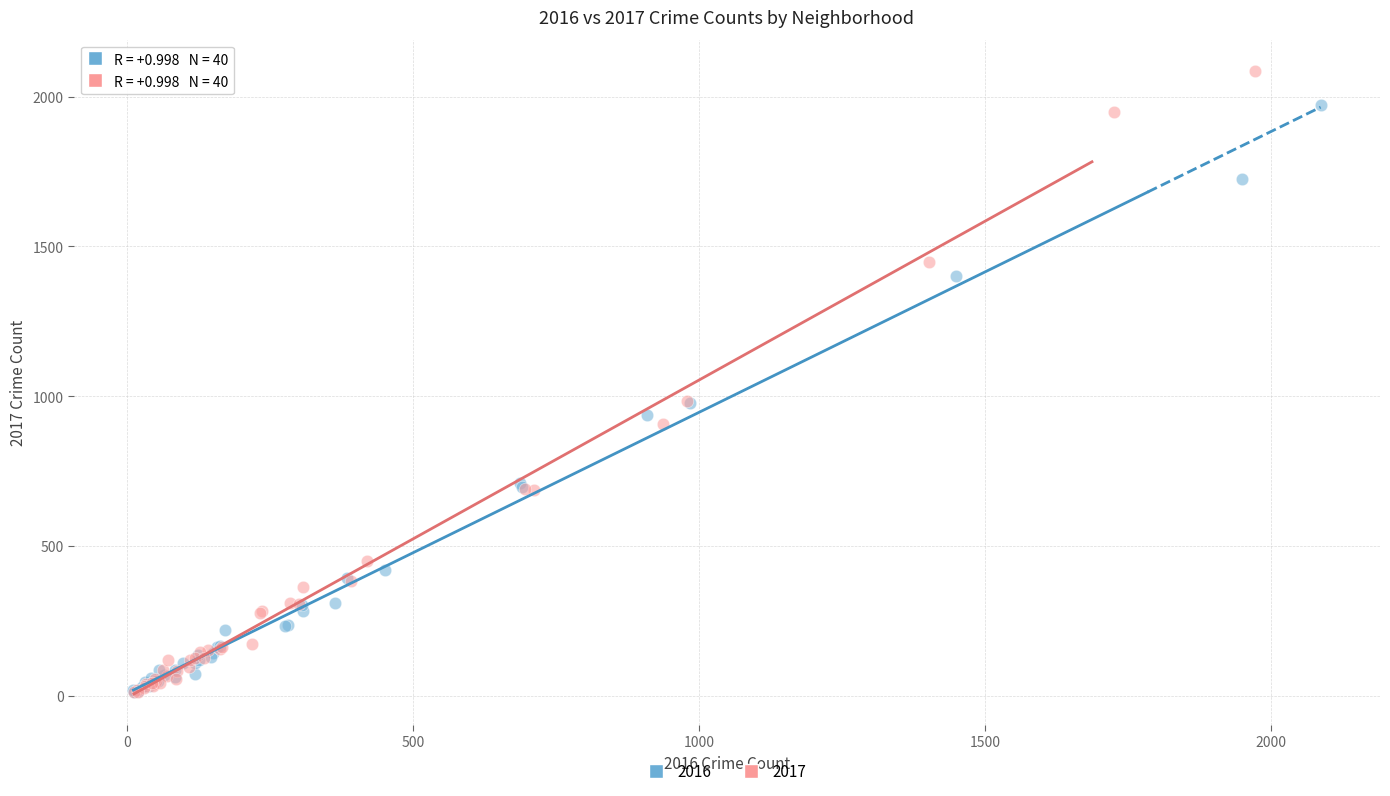

Which series has the widest spread of Y values?

2017